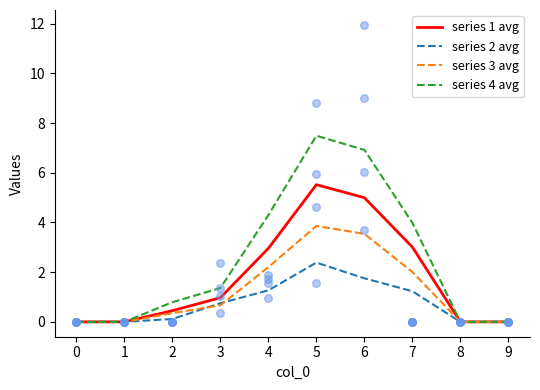

What is the total value across all series at 6?

17.2